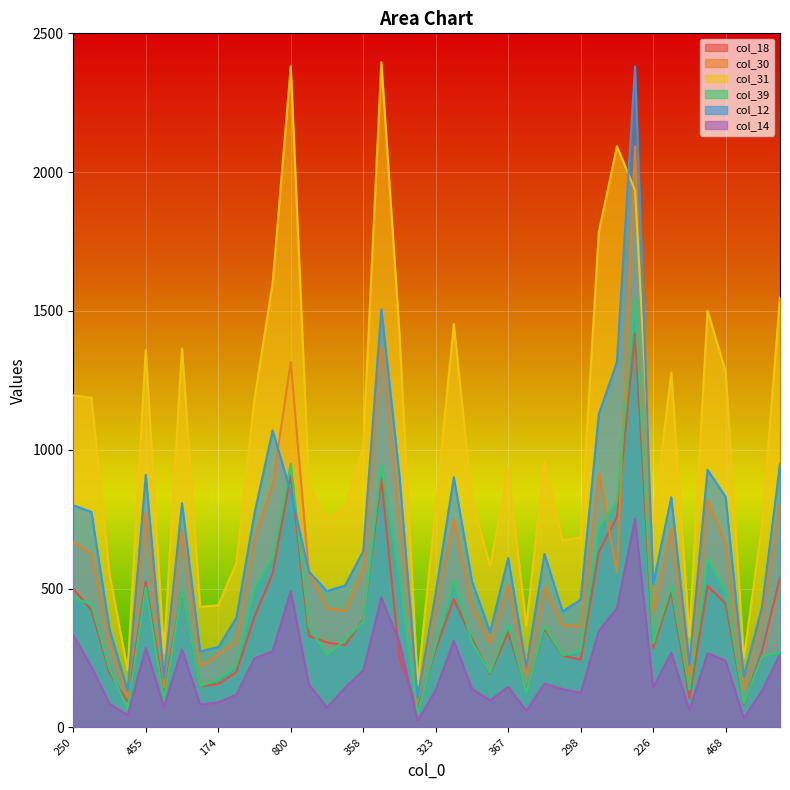

After their last crossing, which series has the higher values: col_30 or col_12?

col_12